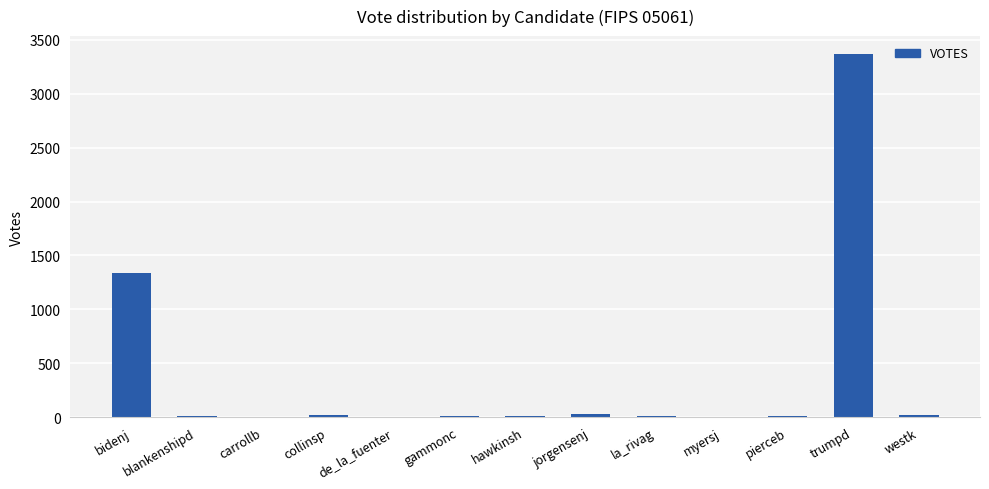

True or false: the data shows 8 at gammonc.

True